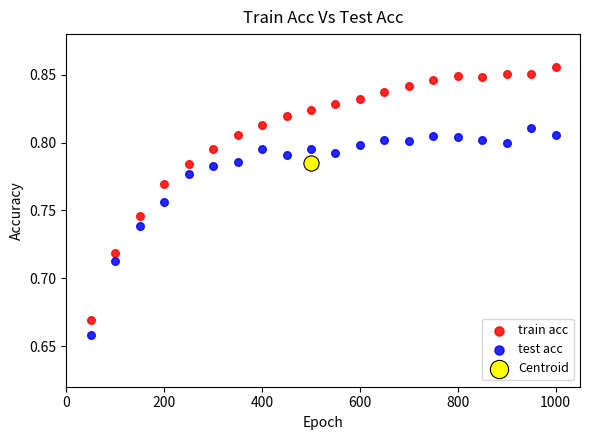

What are all the series names shown in the legend?

train acc, test acc, Centroid